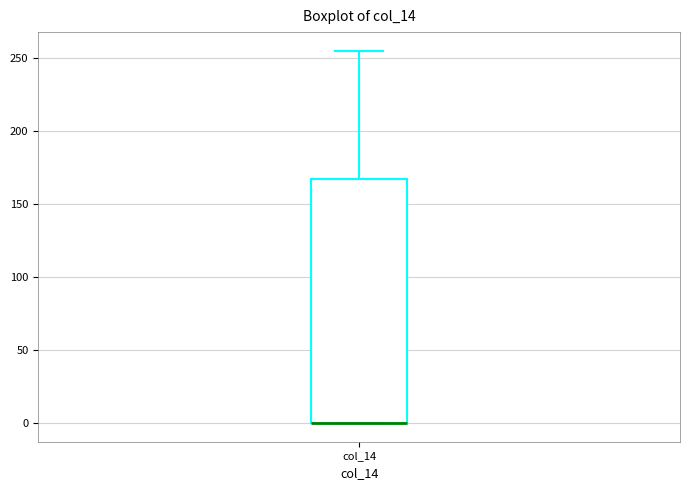

Transcribe this box plot: give where the median line is, the range the box spans, and where the two whiskers end, as read against the y-axis. The values are not printed on the chart, so give them approximately, as read against the axis.

median 0 (drawn on the box's lower edge), box 0 to 170, whiskers 0 to 255